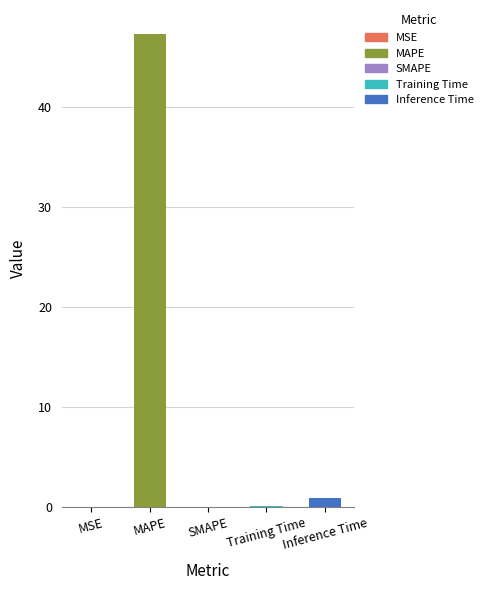

Count the number of categories in the chart.

5